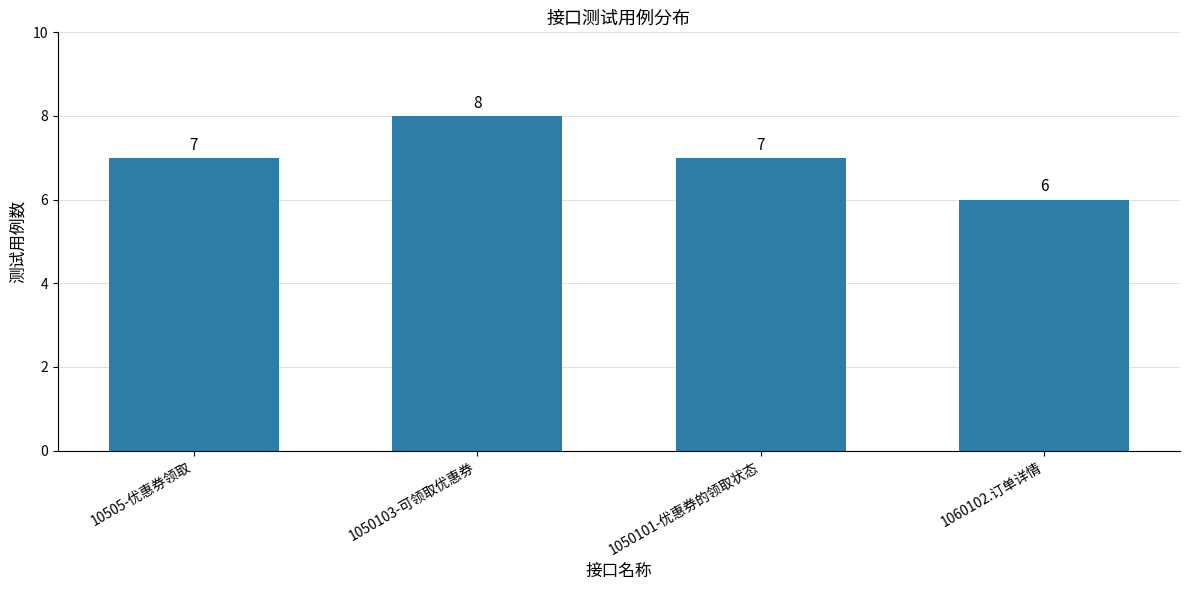

Count the values in the range 7 to 8.

3